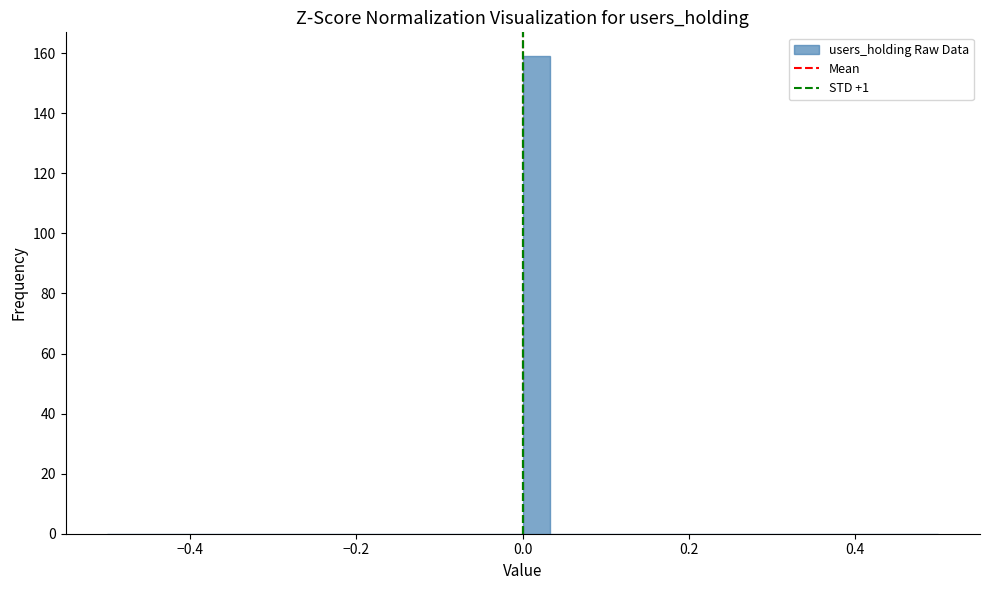

Around what value on the x-axis is the tallest bar? Give the approximate position of its centre, as read against the axis.

0.02